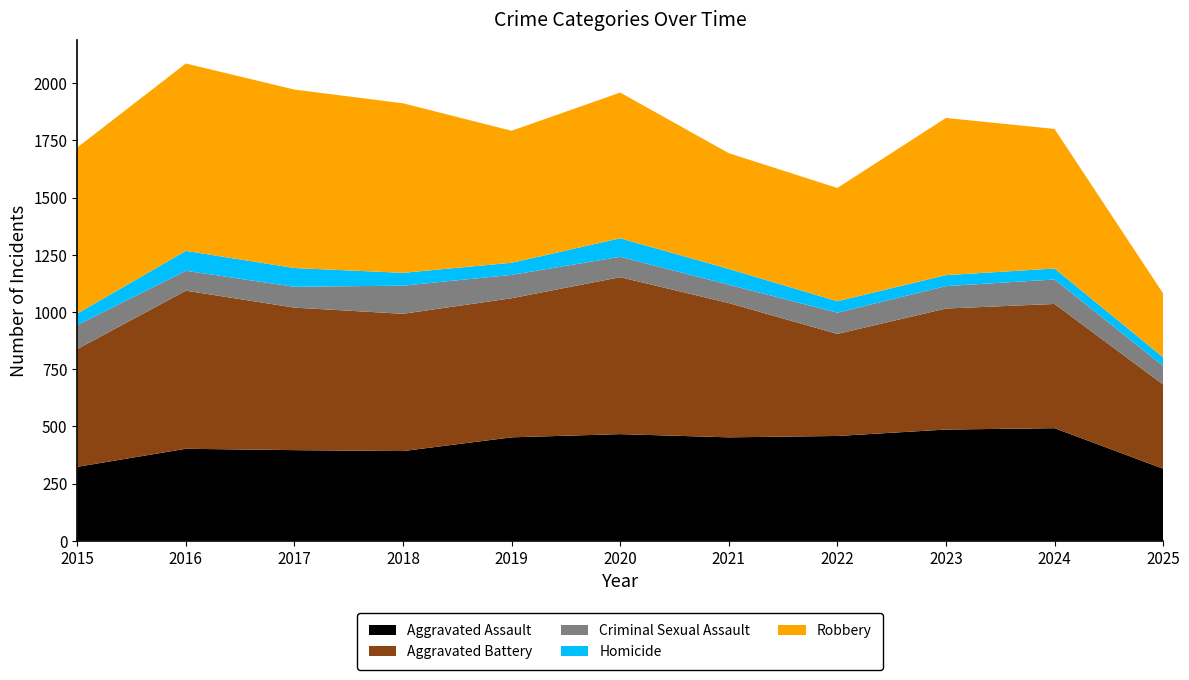

Reading left to right, extract all data points from this chart.

Aggravated Assault: 323	402	396	392	452	466	452	458	486	492	315
Aggravated Battery: 515	691	623	600	608	686	587	446	529	543	368
Criminal Sexual Assault: 105	87	91	123	102	89	80	93	98	107	81
Homicide: 50	87	82	56	53	81	69	50	48	48	38
Robbery: 726	819	780	741	577	637	506	495	687	610	279